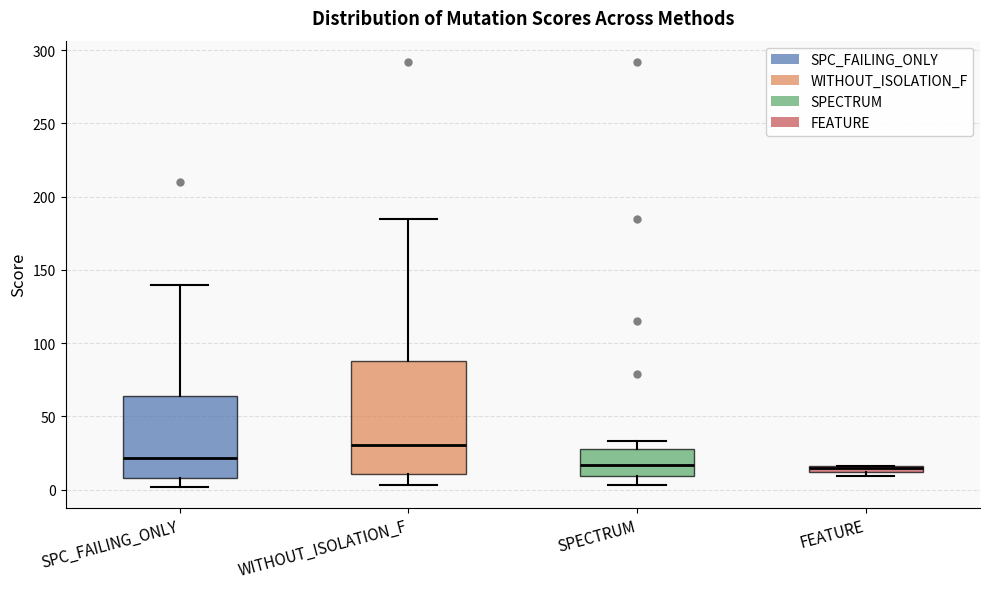

Which box's median line is the highest?

WITHOUT_ISOLATION_F